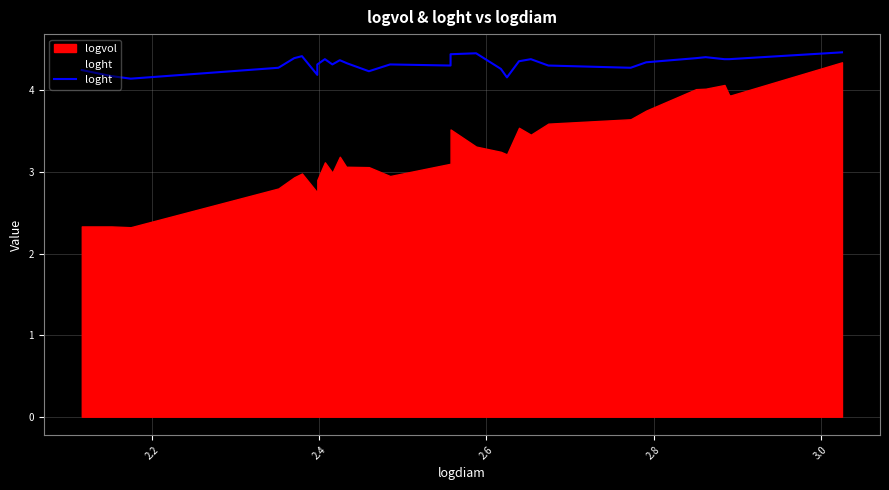

How many interior local peaks (higher than both neighbors) does the data have?

7